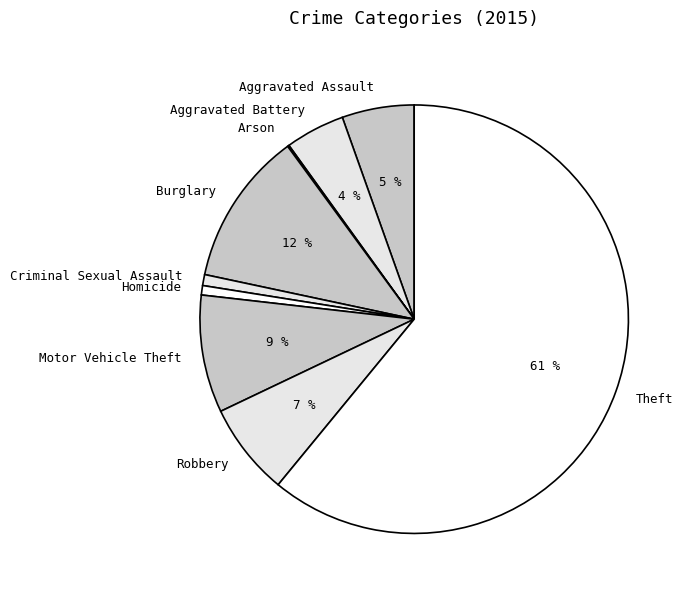

Which category has the biggest portion of the pie?

Theft